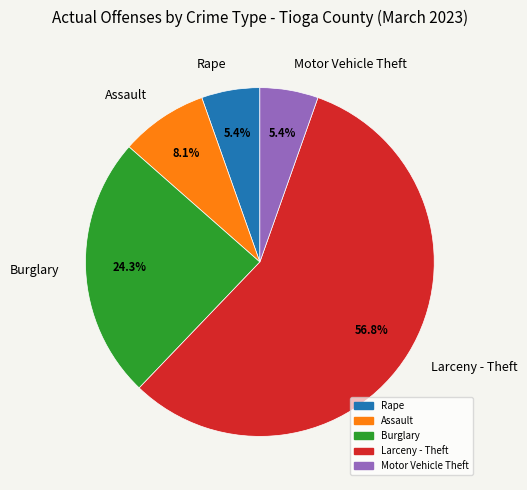

What is the majority slice?

Larceny - Theft